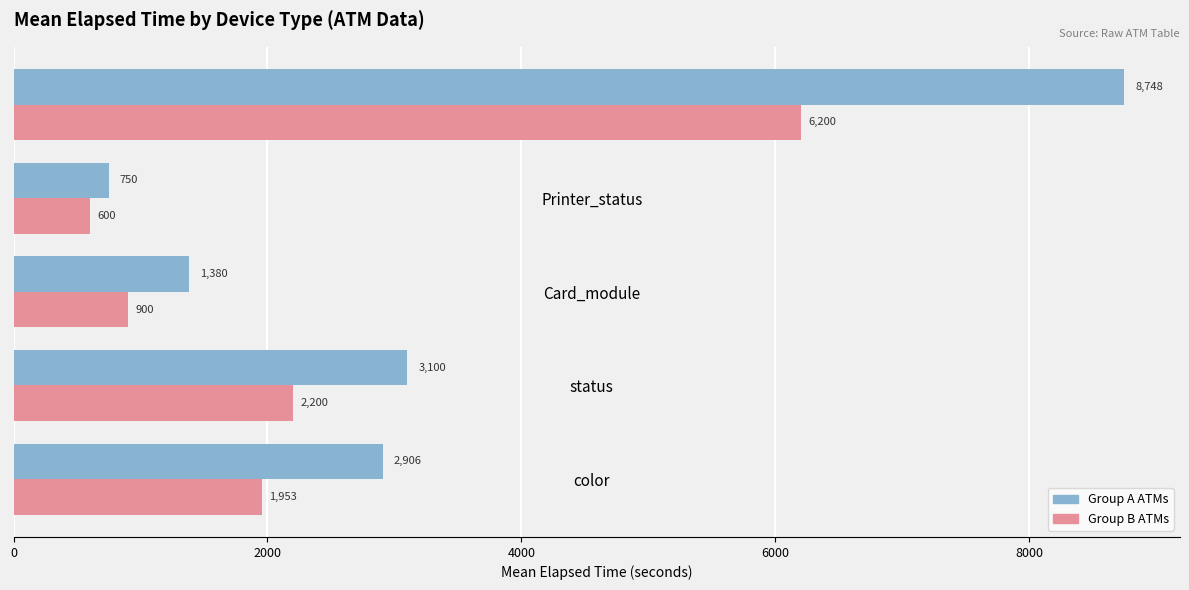

What is the spread (max minus min) of values at color?

953